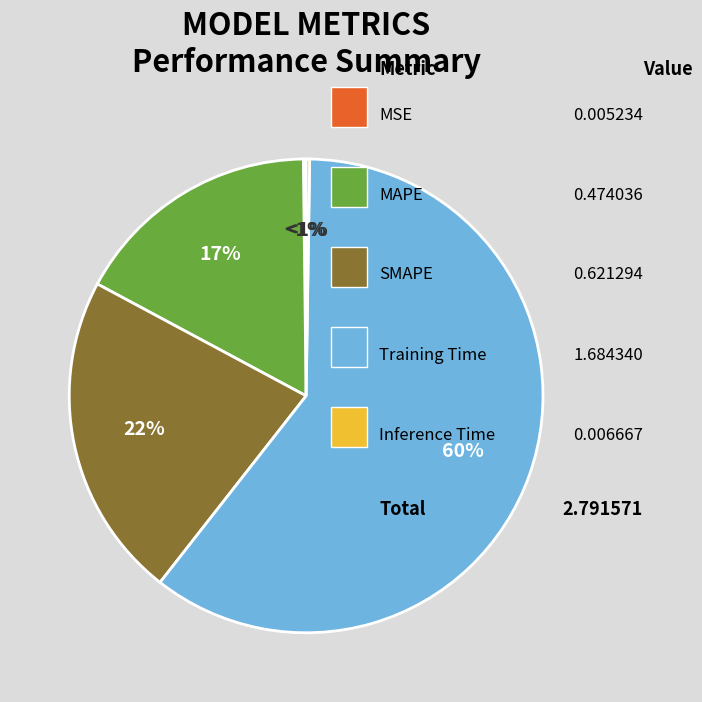

How much of the chart is everything except MAPE?

83.0%